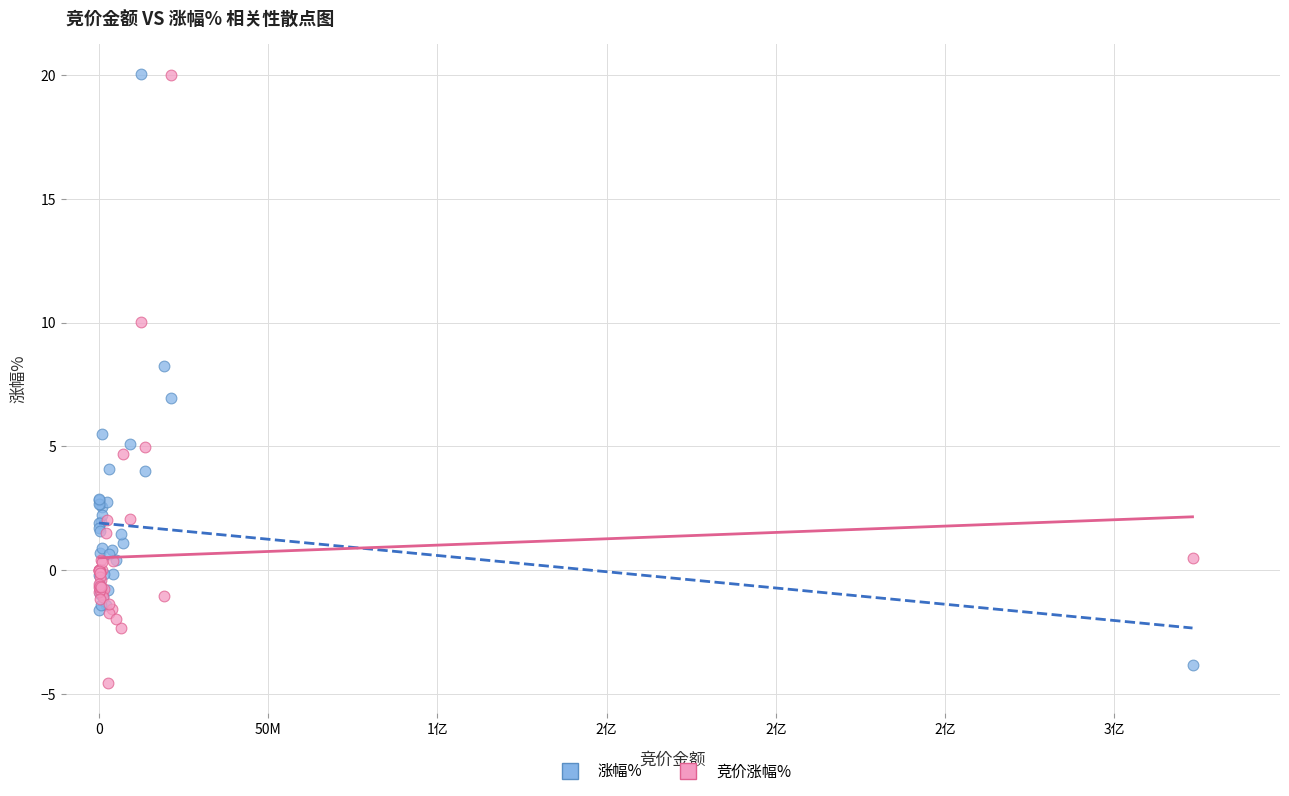

What is the X range (max minus min) for the scatter plot?

323026569.0